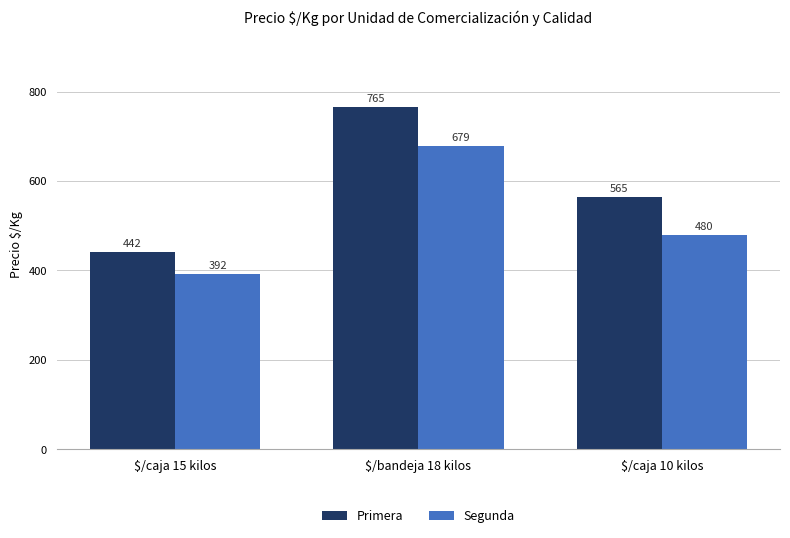

Rank the series by their average value, from highest to lowest.

Primera, Segunda